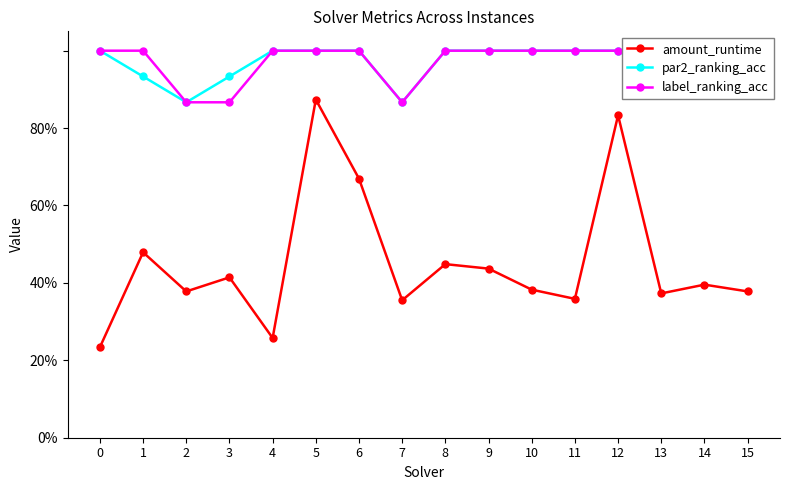

How many lines are shown in the chart?

3